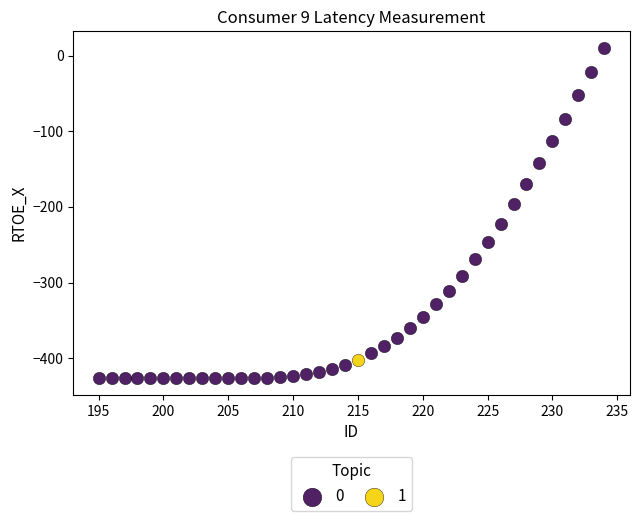

Which series reaches the maximum Y coordinate?

0